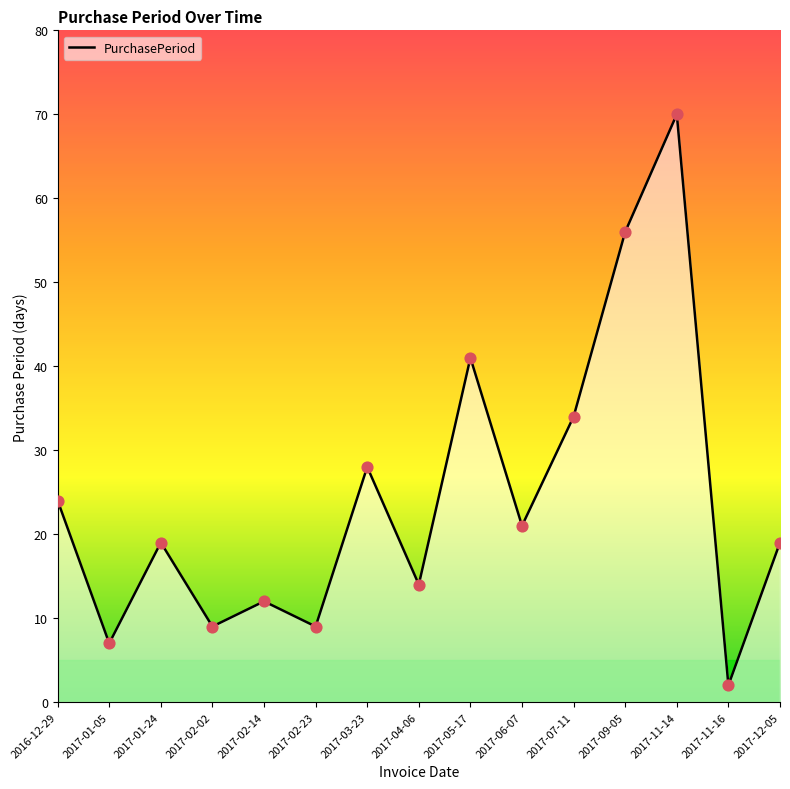

Between 2017-12-05 and 2017-02-14, which is larger?

2017-12-05